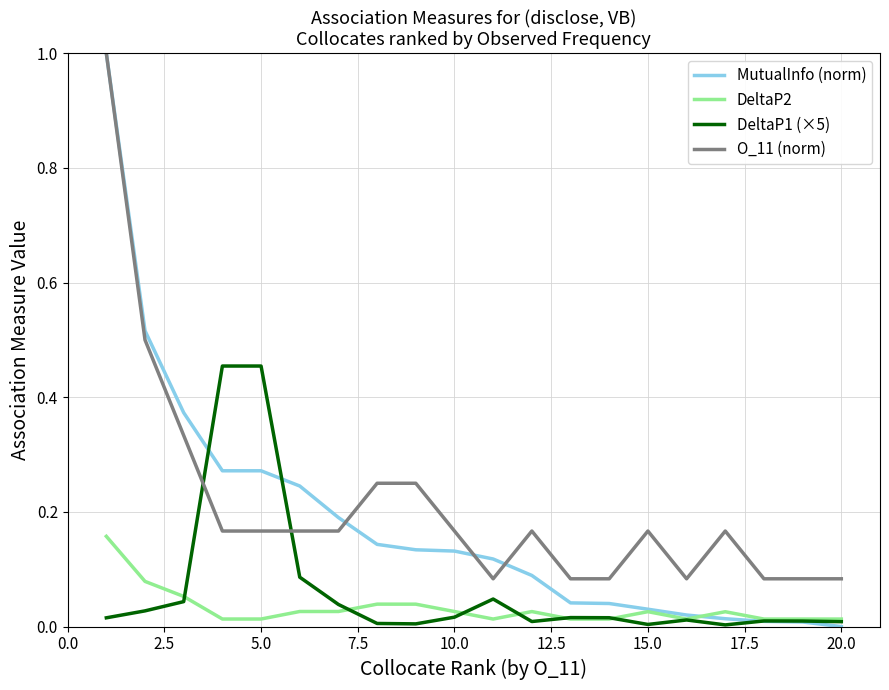

True or false: O_11 (norm) has more than 1 interior local peaks.

True